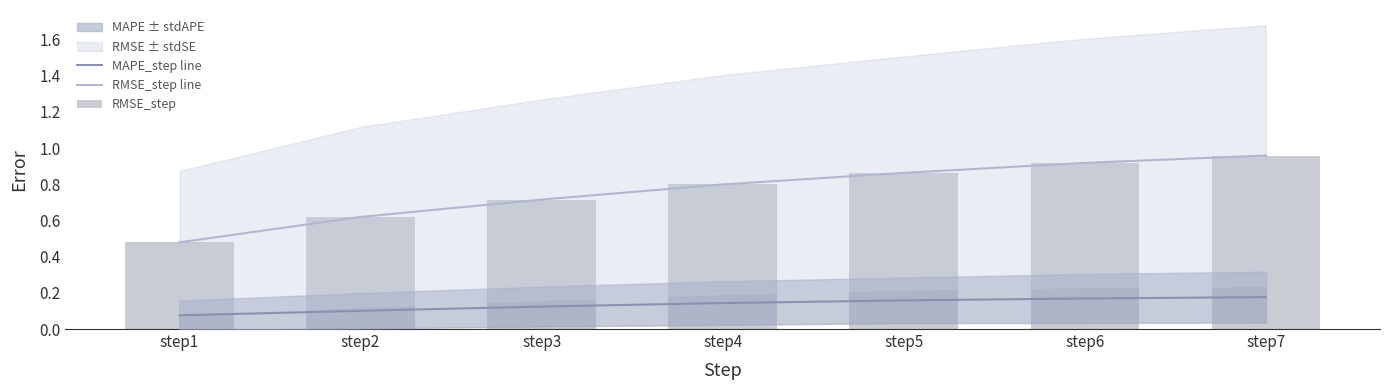

What is the minimum value shown in the chart?

0.1